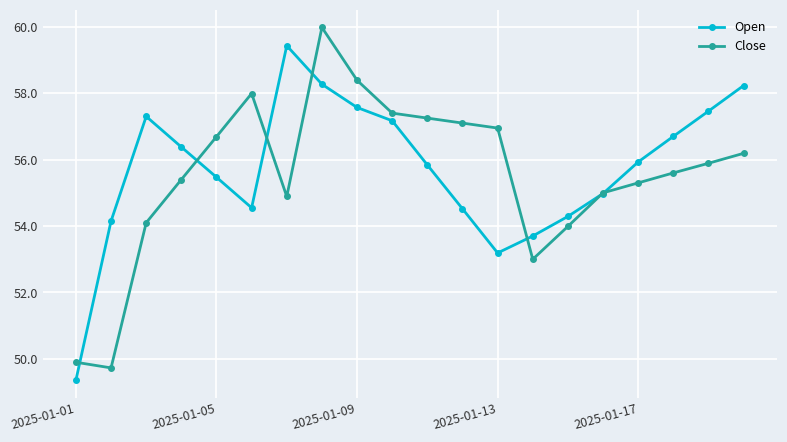

What is the average value of the Open series?

55.7